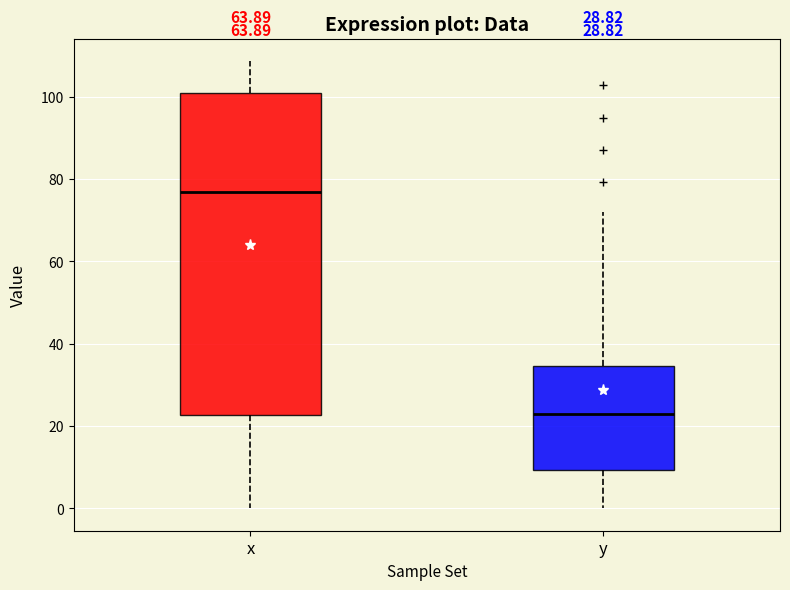

Comparing the boxes themselves (not the whiskers), which one is the tallest?

x